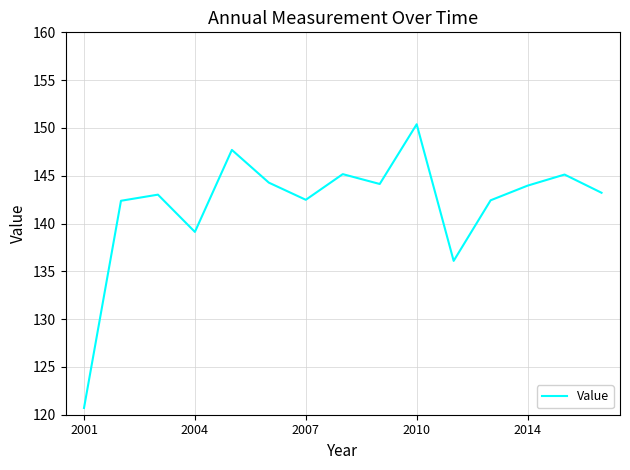

What is the greatest value displayed?

150.4